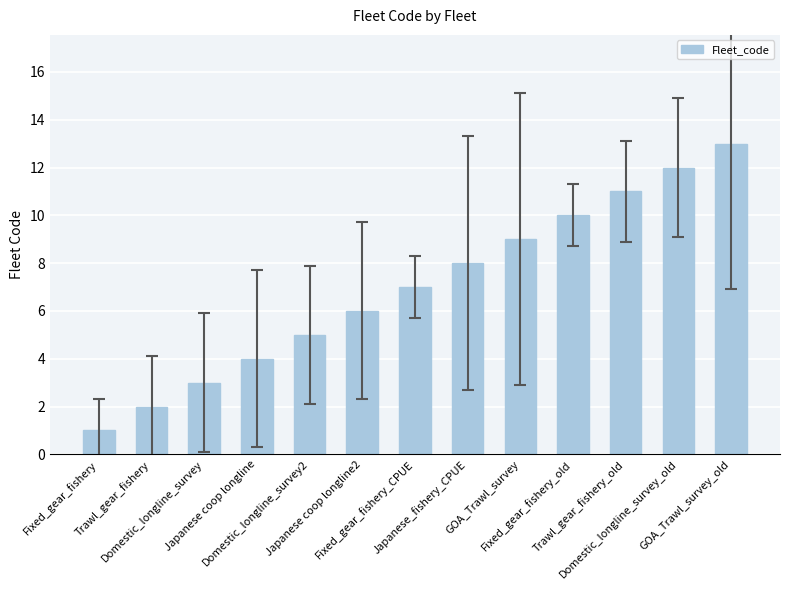

How many bars are there in total?

13